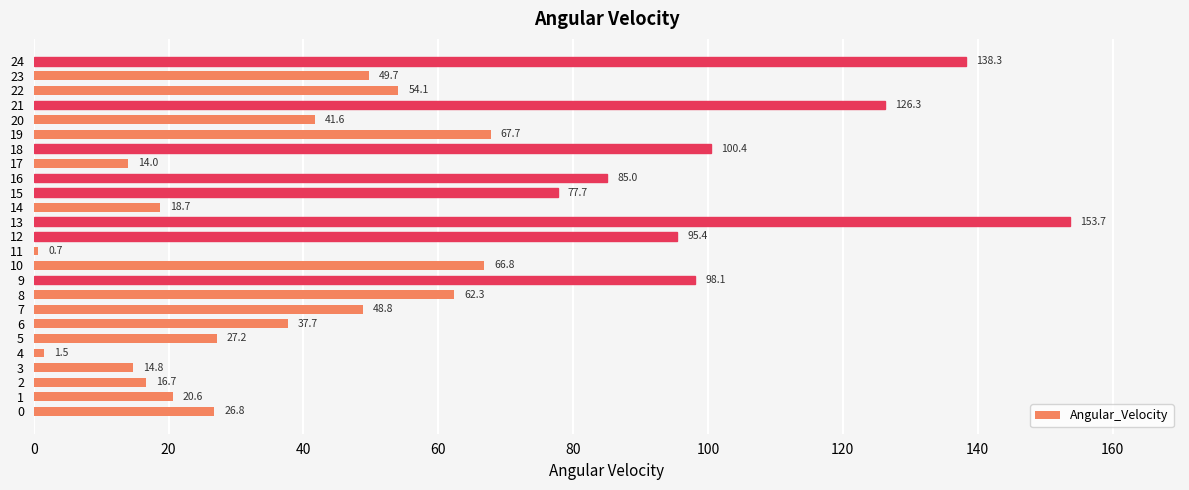

Between 11 and 24, which is larger?

24